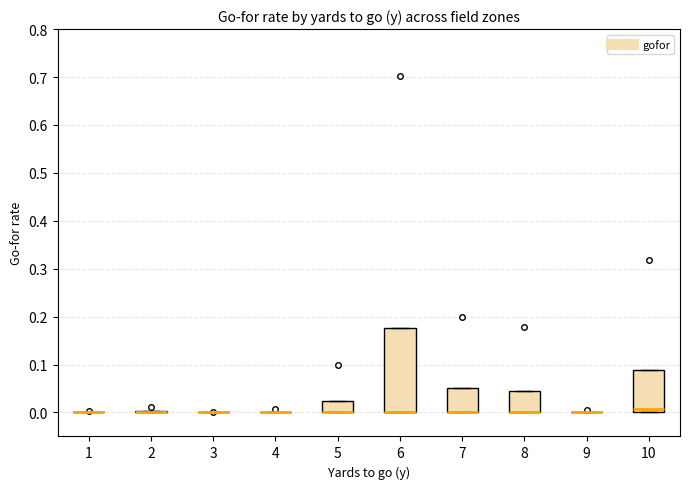

Comparing the boxes themselves (not the whiskers), which one is the tallest?

6